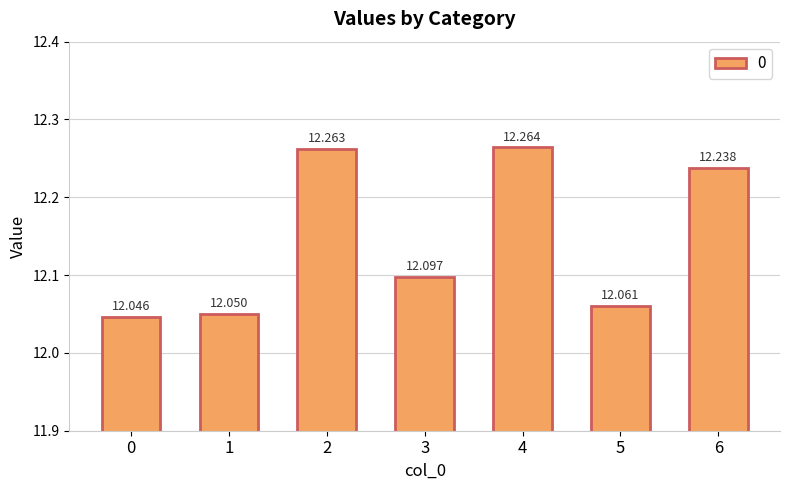

What is the difference between the second highest and minimum values?

0.2